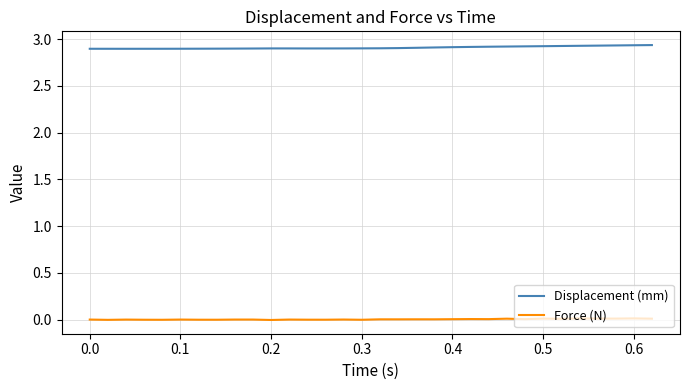

List the series in order of their overall mean, highest first.

Displacement (mm), Force (N)